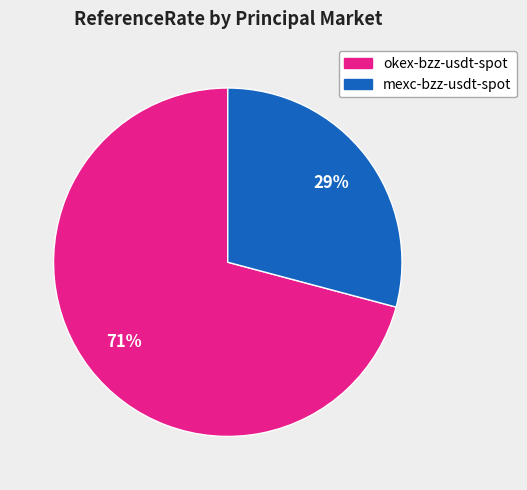

To the nearest percent, what is the difference between the largest and smallest slice percentages?

42%